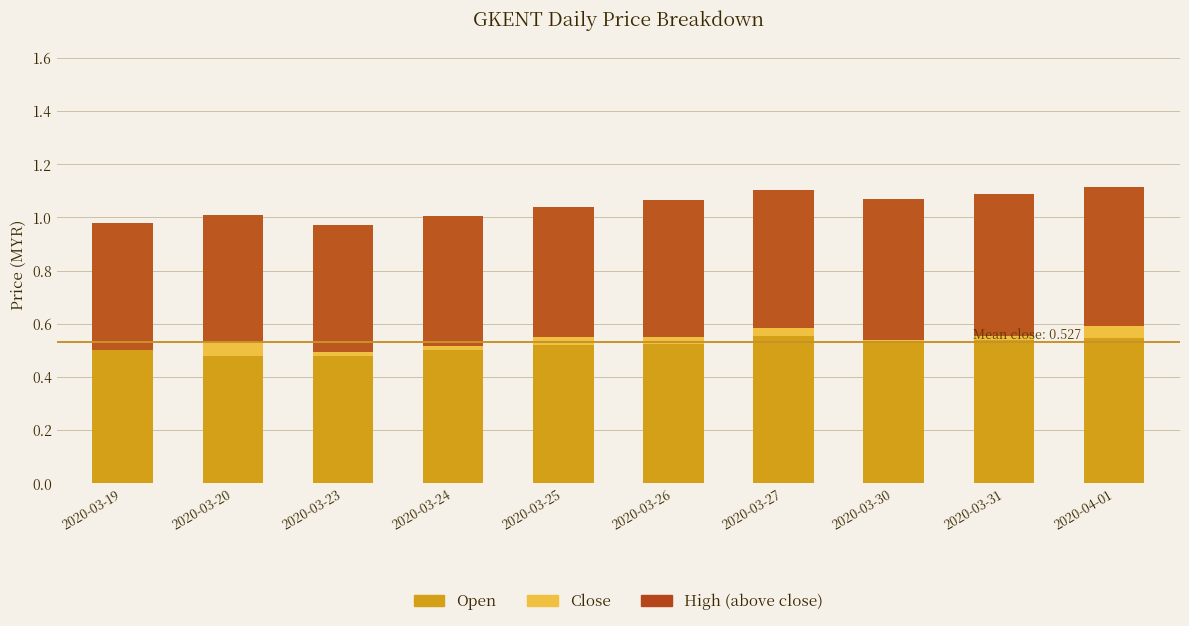

Where is High (above close) nearest to the value 0?

2020-03-23